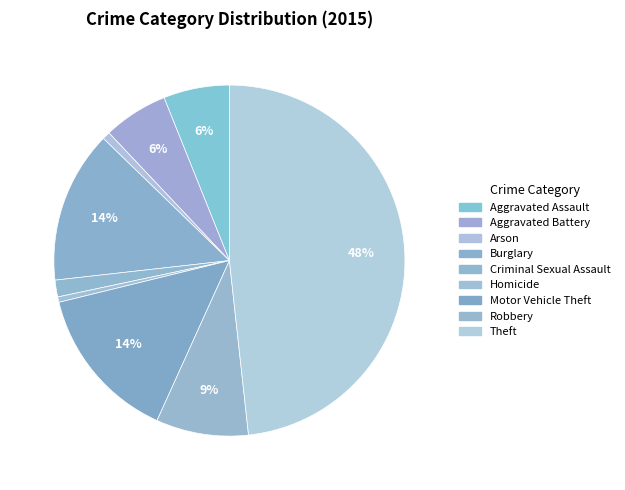

Is there any slice that represents more than half of the pie?

No